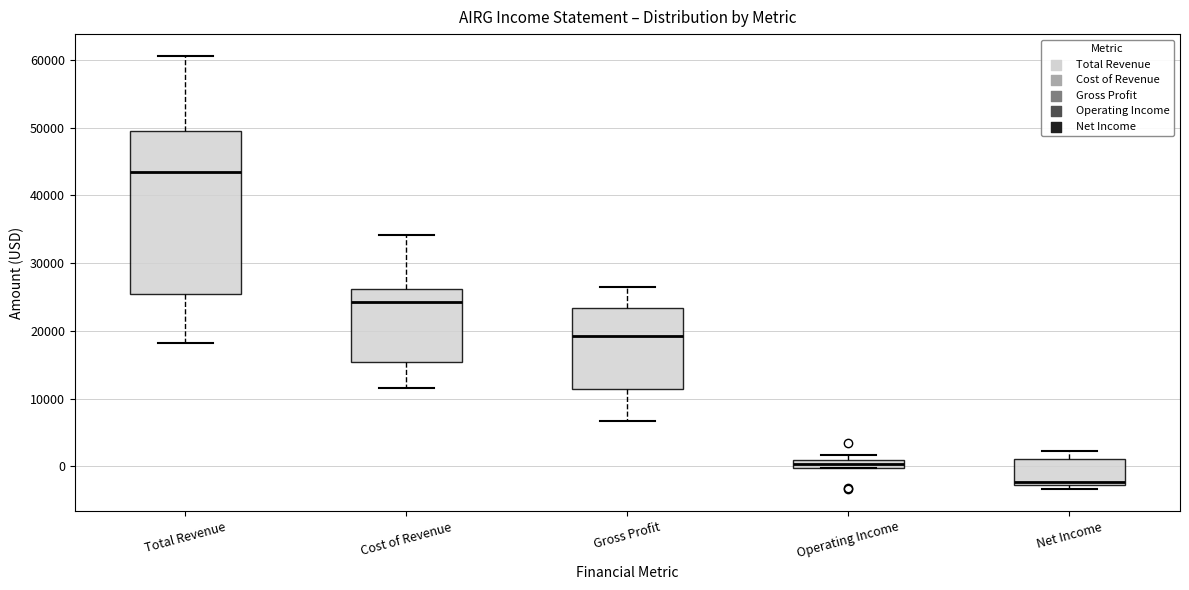

Comparing the boxes themselves (not the whiskers), which one is the tallest?

Total Revenue